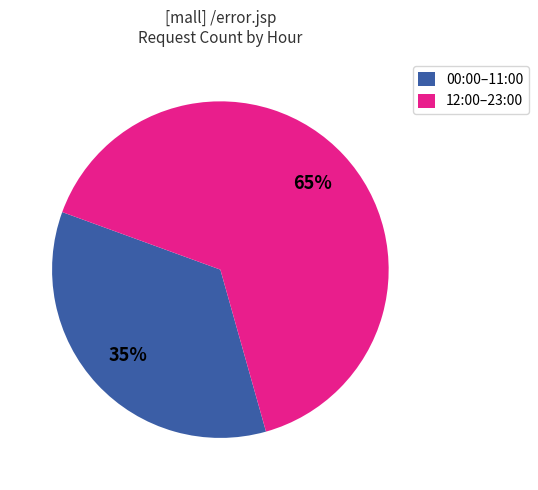

The 12:00–23:00 slice represents 65% of the pie. True or false?

True